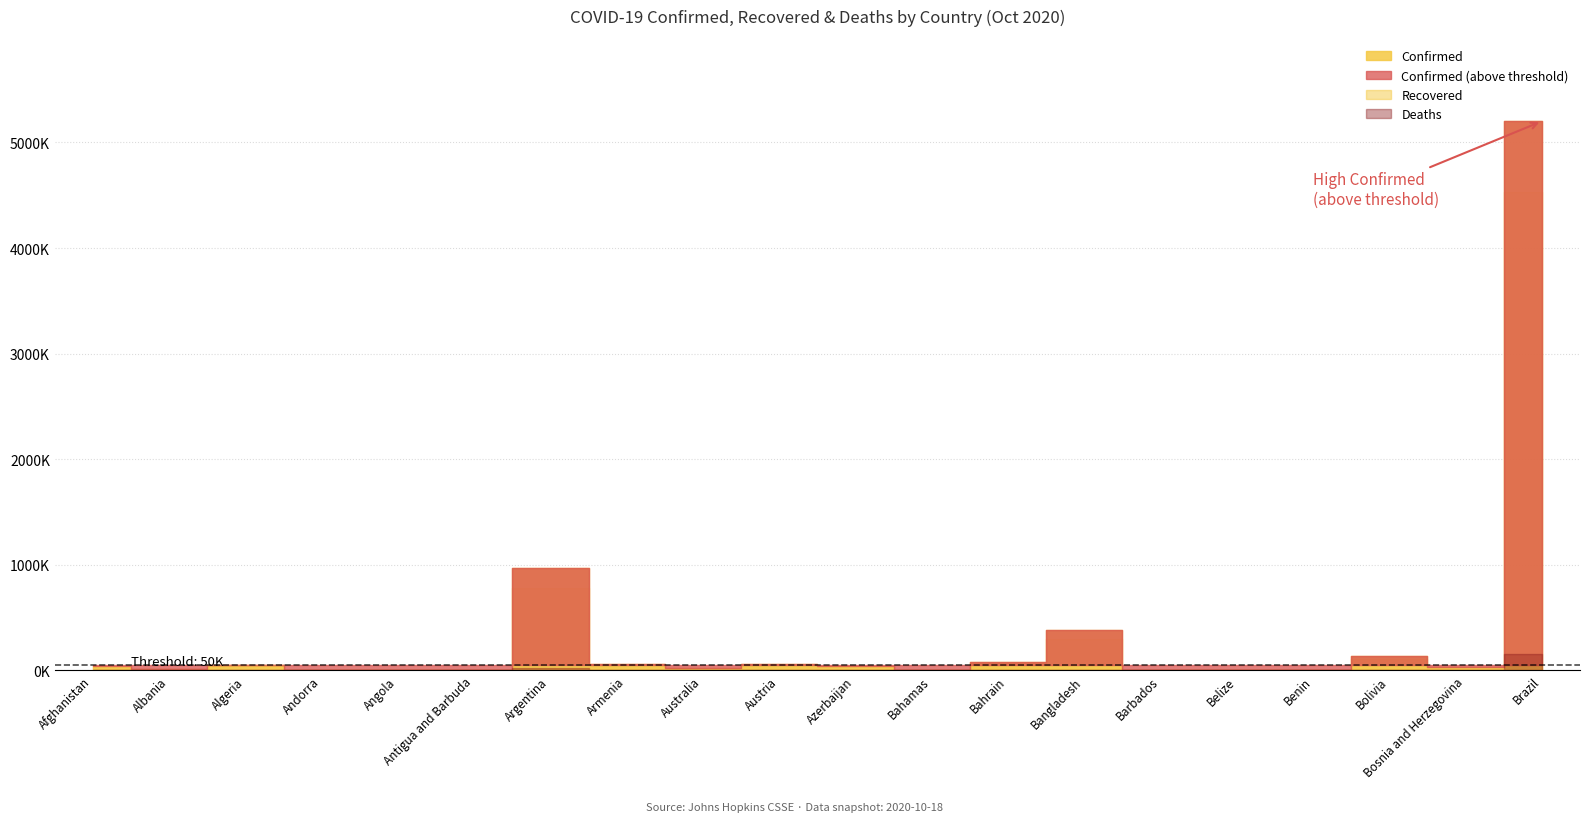

Reading right to left, transcribe all the data shown in this chart.

Confirmed: Brazil=5200300	Bosnia and Herzegovina=33561	Bolivia=139562	Benin=2496	Belize=2728	Barbados=219	Bangladesh=387295	Bahrain=77325	Bahamas=5517	Azerbaijan=44317	Austria=63134	Australia=27383	Armenia=63000	Argentina=965609	Antigua and Barbuda=113	Angola=7222	Andorra=3377	Algeria=53998	Albania=16774	Afghanistan=40141
Recovered: Brazil=4526393	Bosnia and Herzegovina=24773	Bolivia=103896	Benin=2330	Belize=1626	Barbados=195	Bangladesh=302298	Bahrain=73421	Bahamas=3201	Azerbaijan=39903	Austria=48771	Australia=25098	Armenia=47925	Argentina=778501	Antigua and Barbuda=100	Angola=3012	Andorra=2057	Algeria=37856	Albania=10001	Afghanistan=33561
Deaths: Brazil=153214	Bosnia and Herzegovina=981	Bolivia=8439	Benin=41	Belize=43	Barbados=7	Bangladesh=5646	Bahrain=293	Bahamas=114	Azerbaijan=623	Austria=889	Australia=904	Armenia=1067	Argentina=25723	Antigua and Barbuda=3	Angola=234	Andorra=59	Algeria=1841	Albania=448	Afghanistan=1488